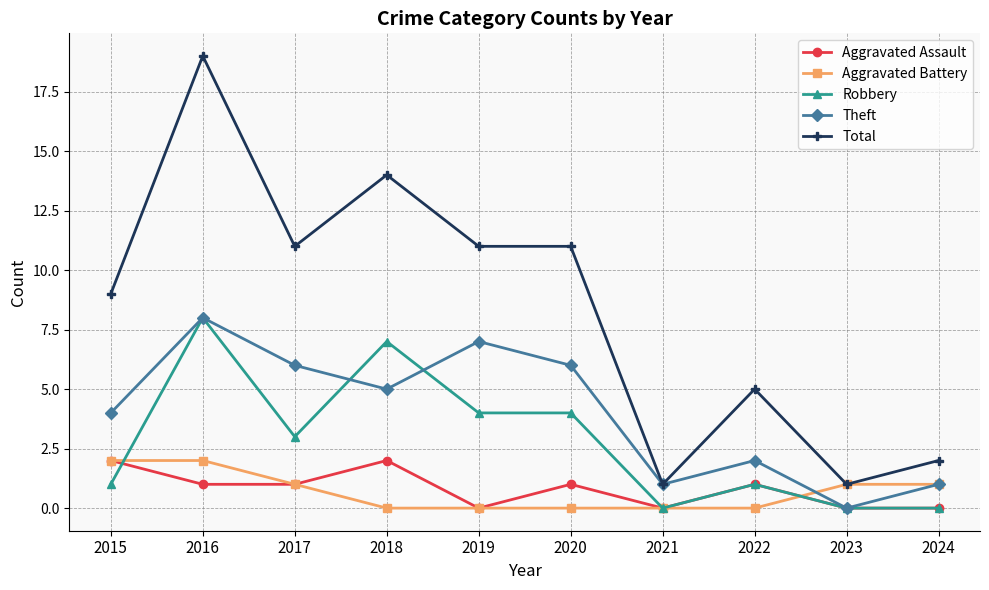

What is the difference between the maximum and second lowest values in the Total series?

18